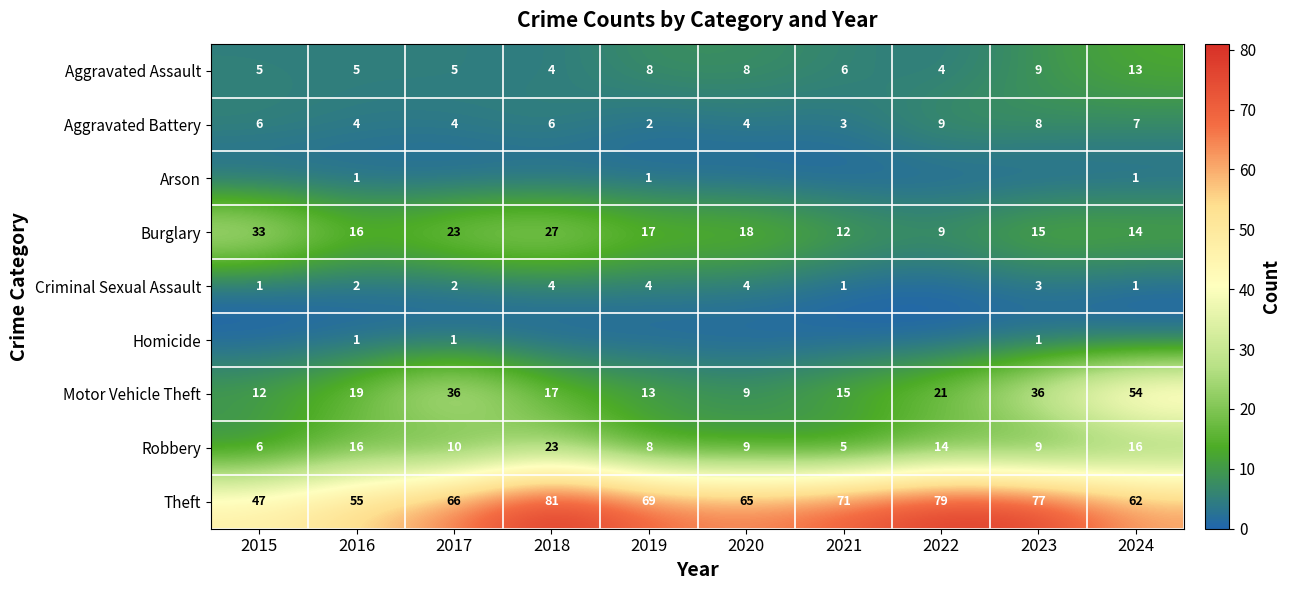

At how many categories does at least one series exceed 78?

2